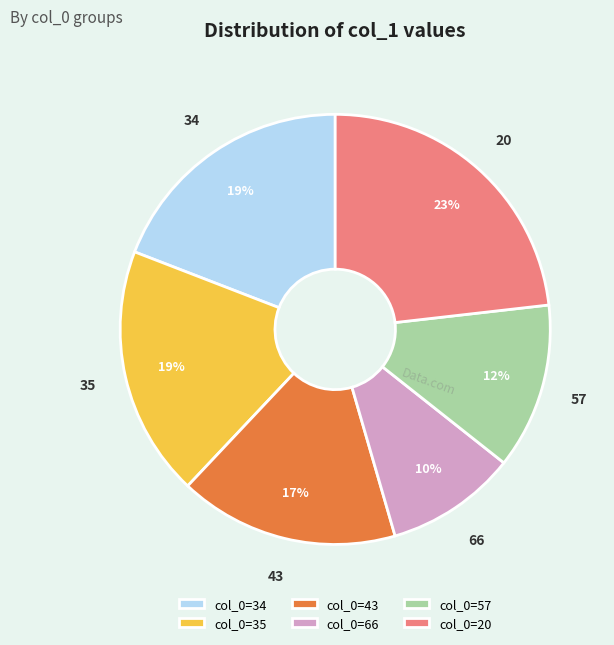

Is there any slice that represents more than half of the pie?

No